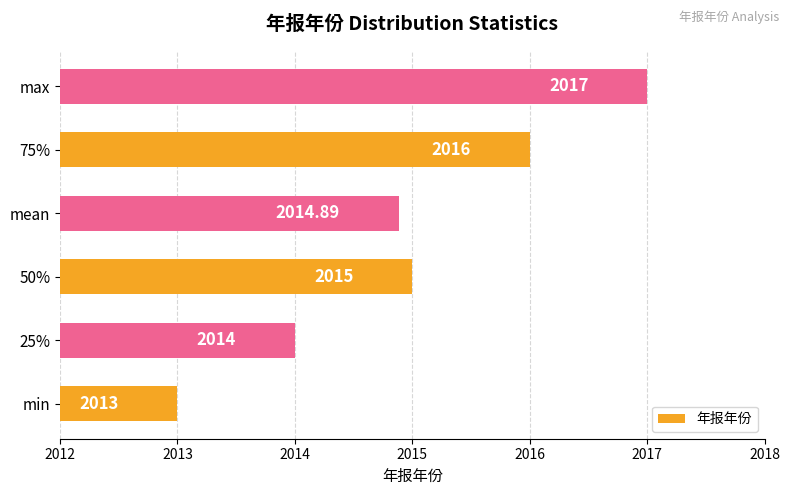

Rank the categories by value from highest to lowest.

max, 75%, 50%, mean, 25%, min